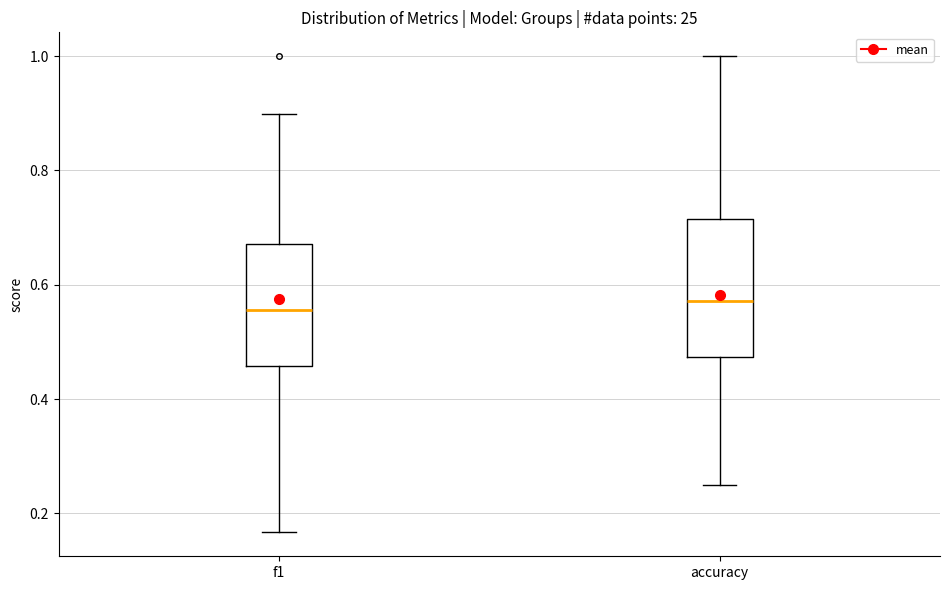

Reading left to right, transcribe this box plot: for each box, give where its median line is, the range the box spans, and where its two whiskers end, as read against the y-axis. The values are not printed on the chart, so give them approximately, as read against the axis.

f1: median 0.56, box 0.46 to 0.68, whiskers 0.16 to 0.90
accuracy: median 0.58, box 0.48 to 0.72, whiskers 0.26 to 1.00